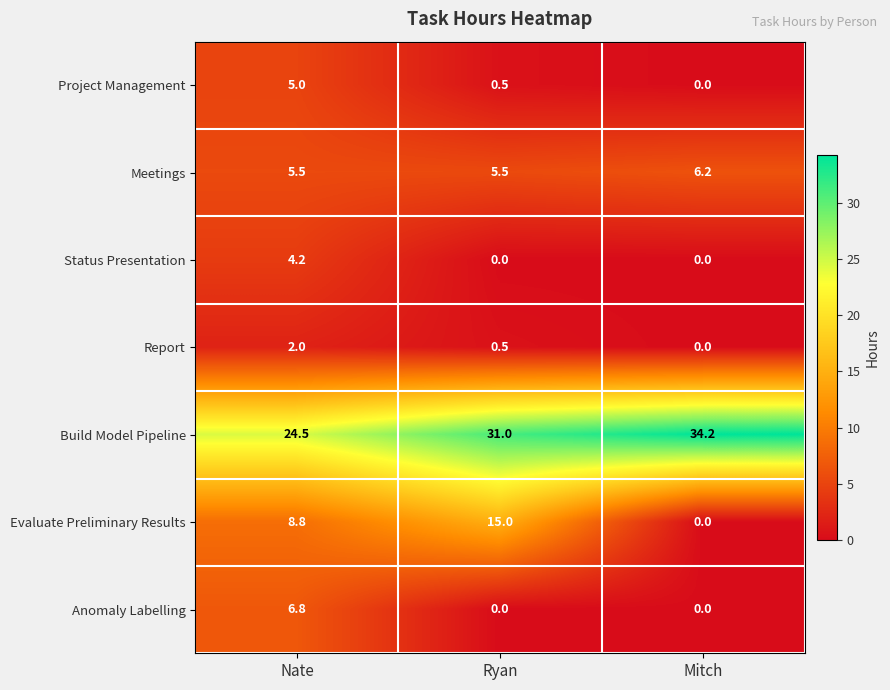

What is the greatest value displayed?

34.2